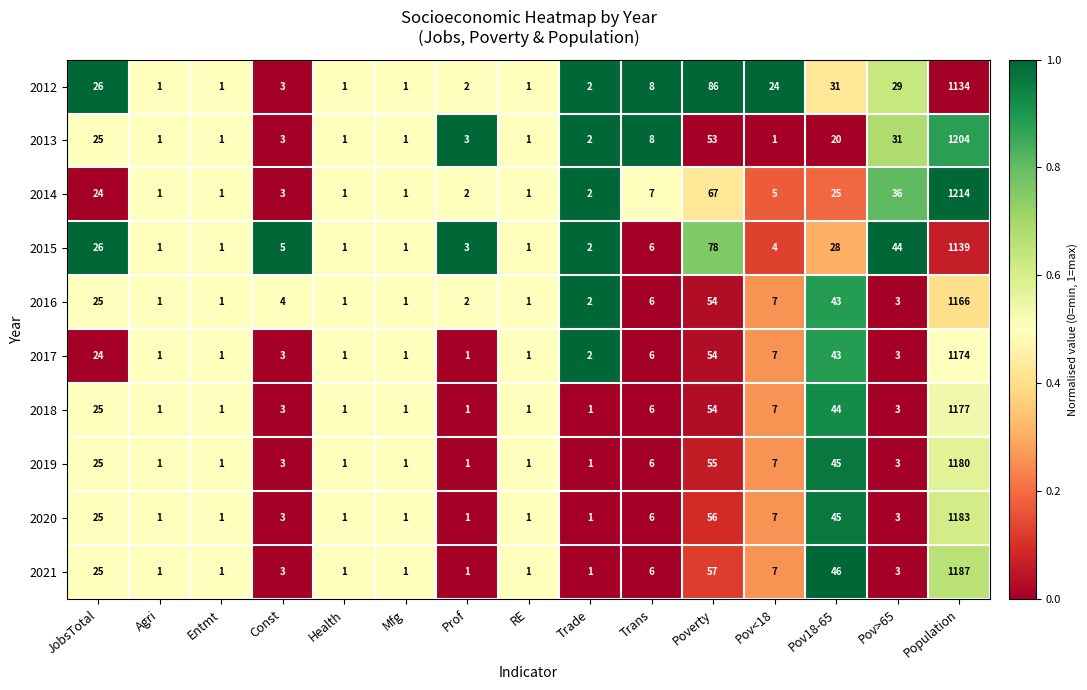

List the series in order of their peak value, lowest first.

2012, 2015, 2016, 2017, 2018, 2019, 2020, 2021, 2013, 2014